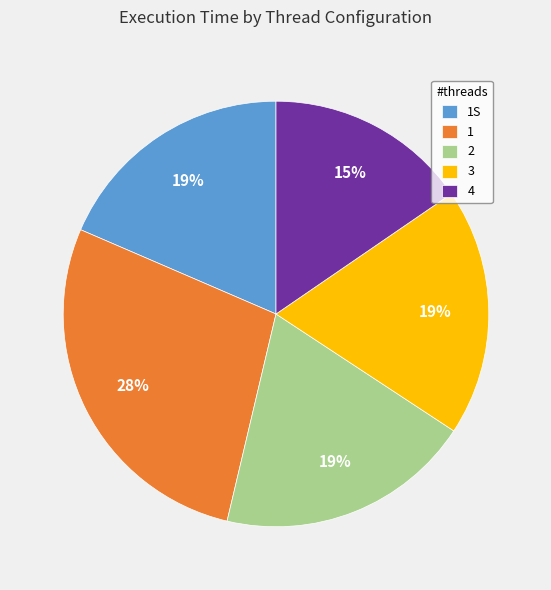

What percentage is the 3 slice, to the nearest percent?

19%